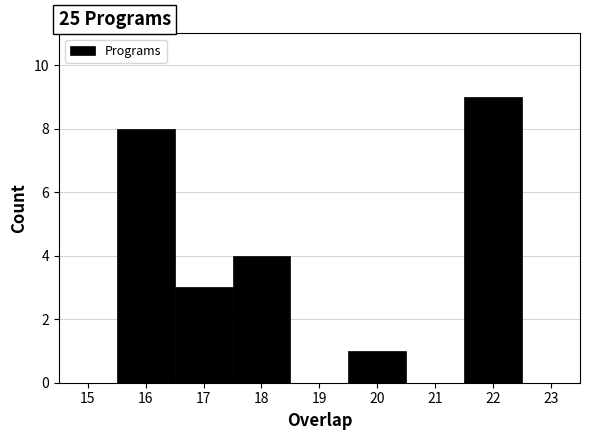

Reading left to right, list every bar in this chart as the range it spans on the x-axis followed by its height. The values are not printed on the chart, so give them approximately, as read against the axis.

15.5 to 16.5: 8
16.5 to 17.5: 3
17.5 to 18.5: 4
18.5 to 19.5: 0
19.5 to 20.5: 1
20.5 to 21.5: 0
21.5 to 22.5: 9